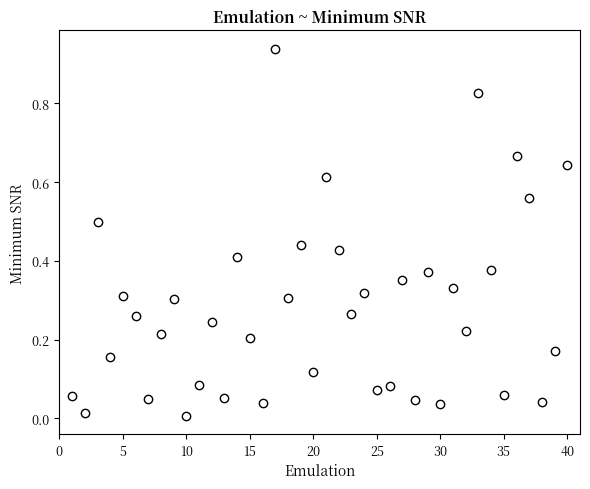

What is the range of X values (max minus min)?

39.0